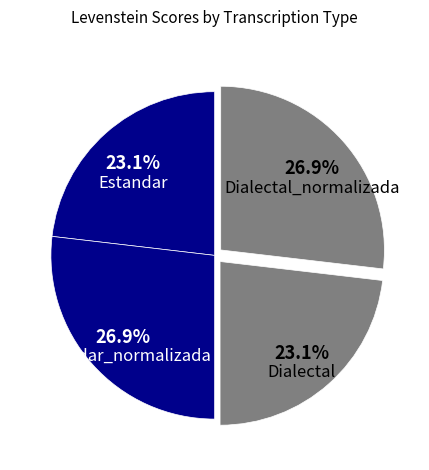

What percentage is the Estandar_normalizada slice, to the nearest percent?

27%